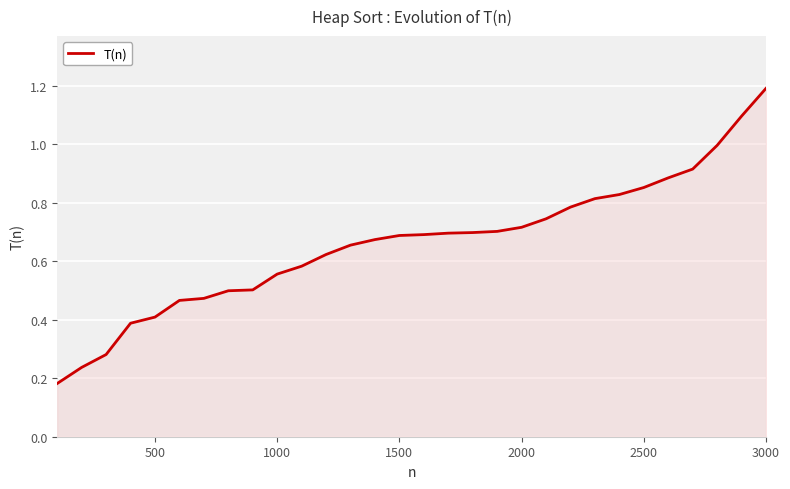

What is the difference between the maximum and minimum values?

1.0